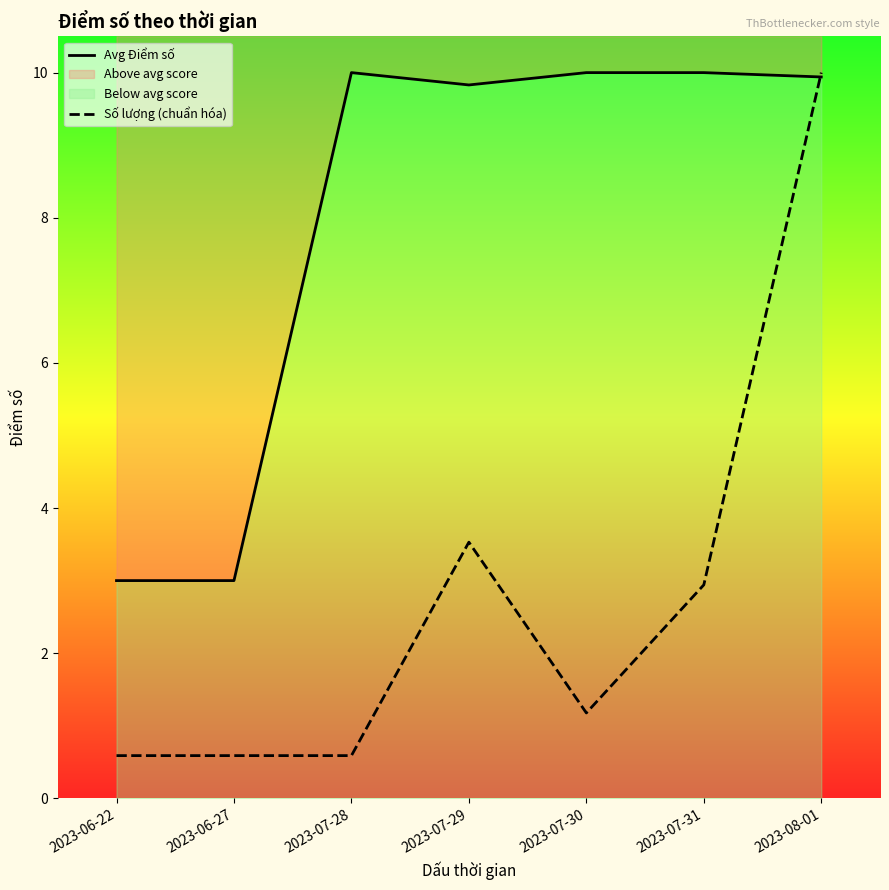

What is the sum of all Số lượng (chuẩn hóa) values?

19.4